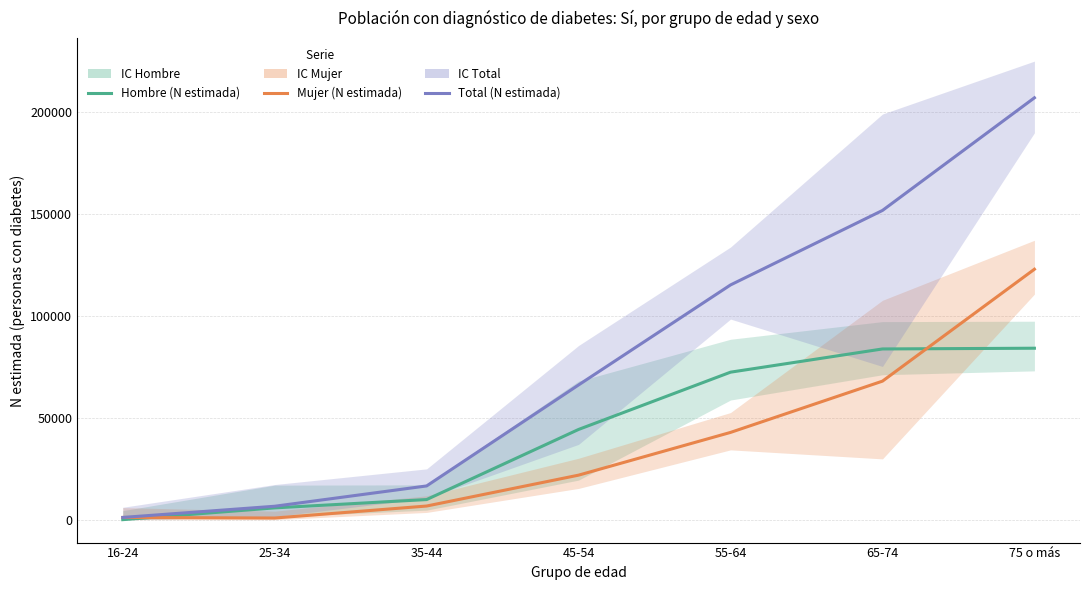

True or false: Hombre (N estimada) and Total (N estimada) cross at least once.

False